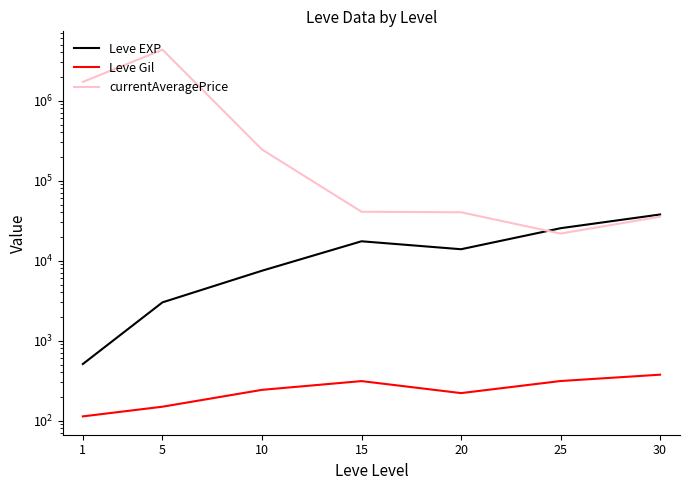

Is this an area chart (filled region under the line)?

No